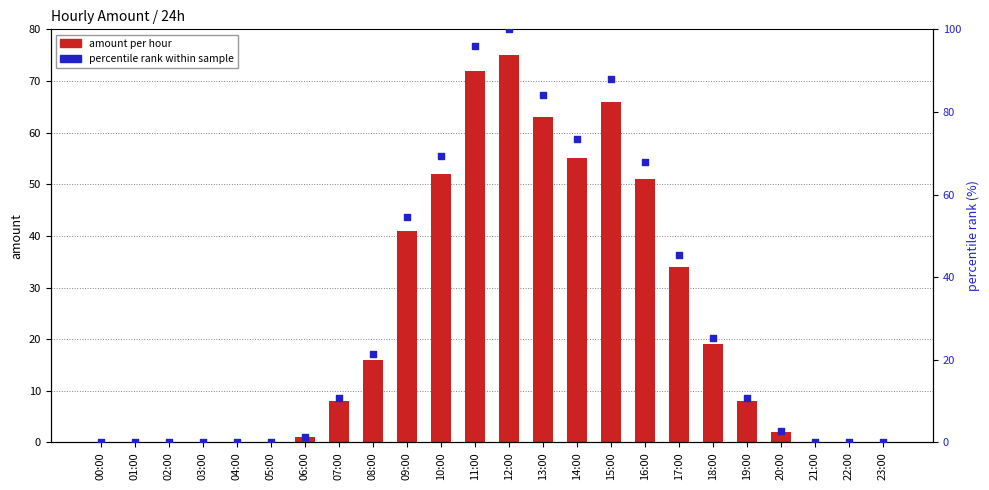

Which series contains the highest Y value?

percentile rank within sample